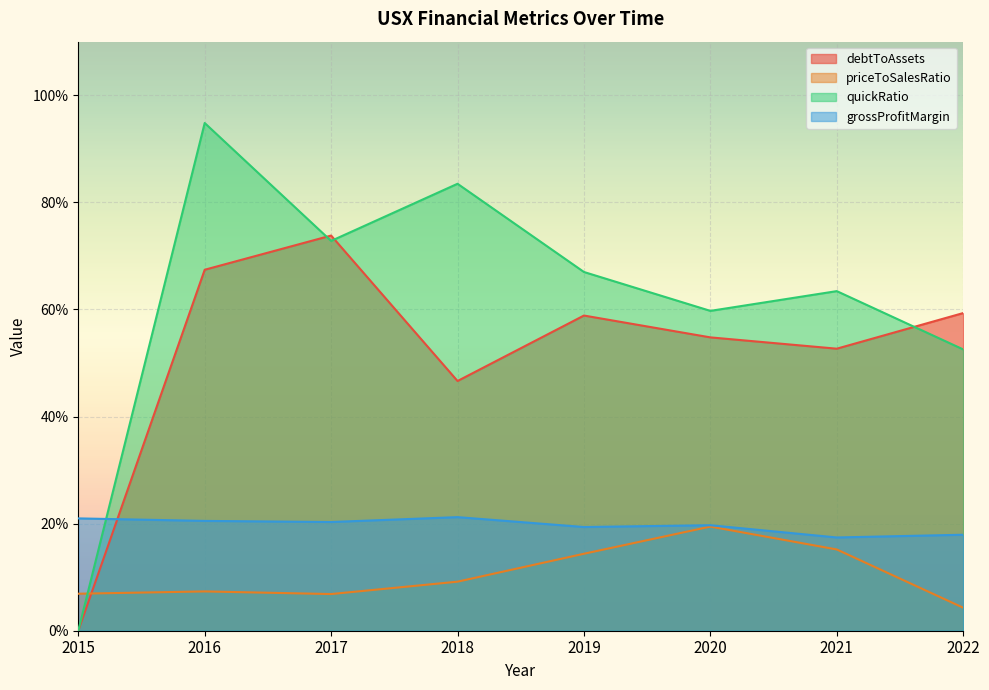

Reading right to left, transcribe all the data shown in this chart.

debtToAssets: 0.6	0.5	0.5	0.6	0.5	0.7	0.7	0.0
priceToSalesRatio: 0.0	0.2	0.2	0.1	0.1	0.1	0.1	0.1
quickRatio: 0.5	0.6	0.6	0.7	0.8	0.7	0.9	0.0
grossProfitMargin: 0.2	0.2	0.2	0.2	0.2	0.2	0.2	0.2